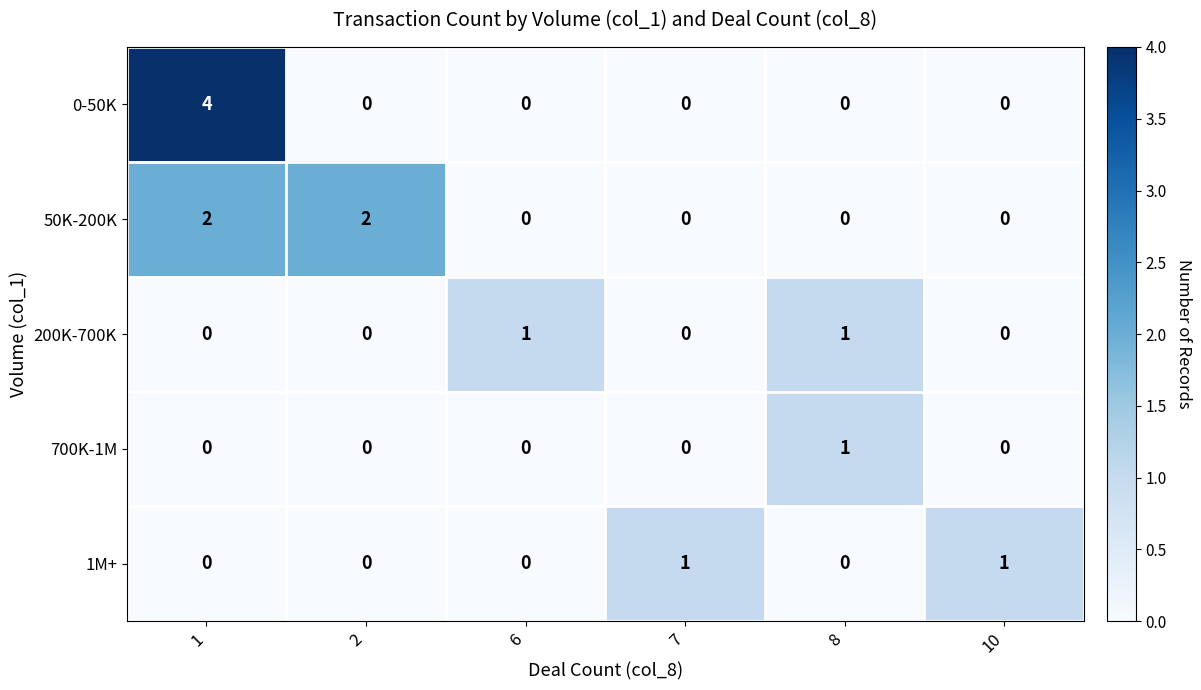

Count the 0-50K values in the range 0 to 1.

5